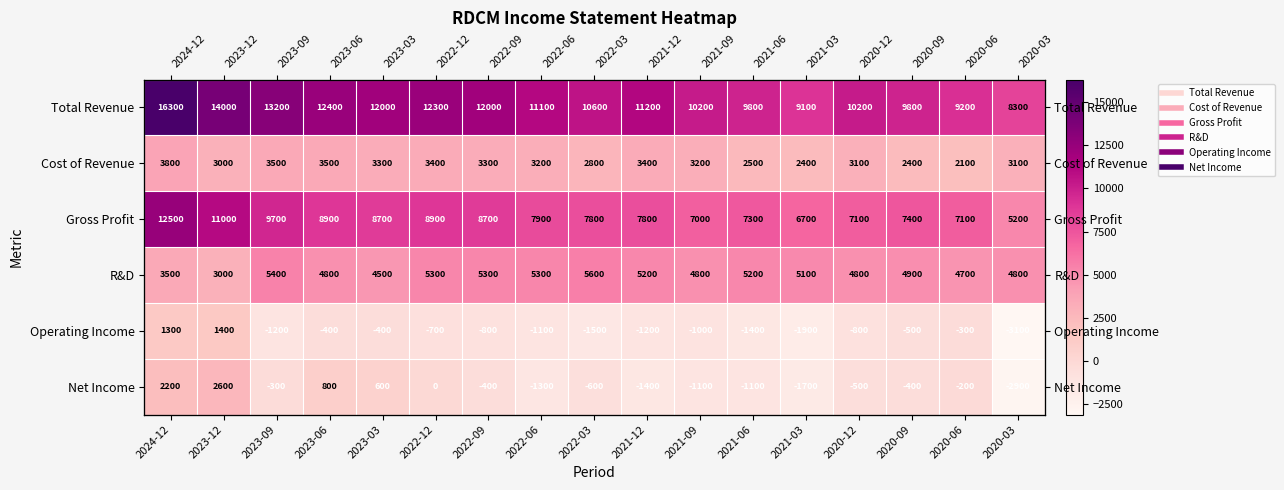

At 2021-12, list the series in order from smallest to largest.

Net Income, Operating Income, Cost of Revenue, R&D, Gross Profit, Total Revenue